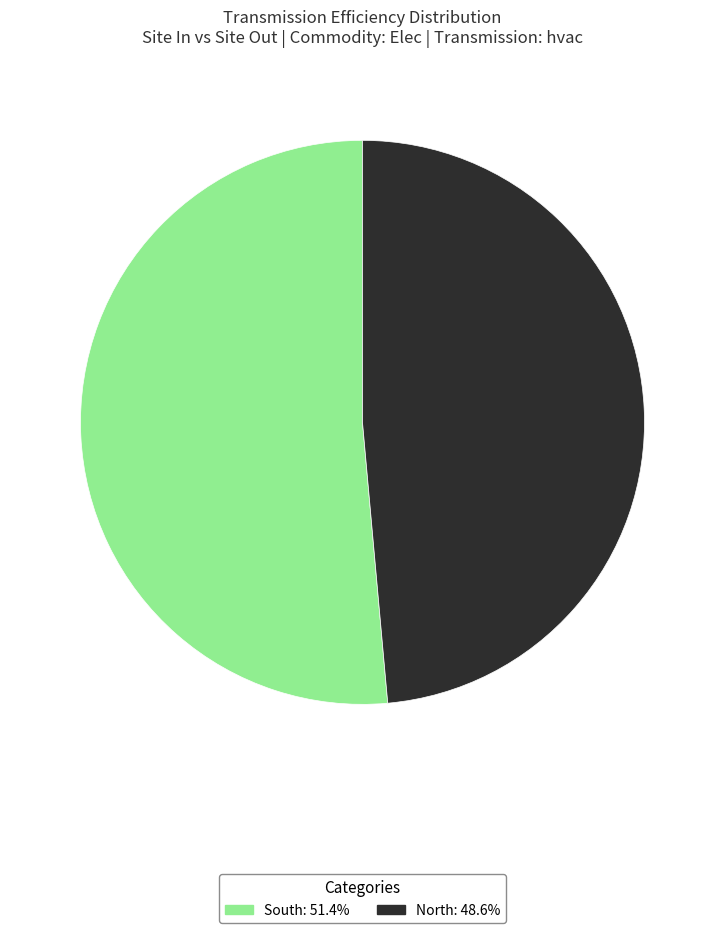

Which category has the biggest portion of the pie?

South